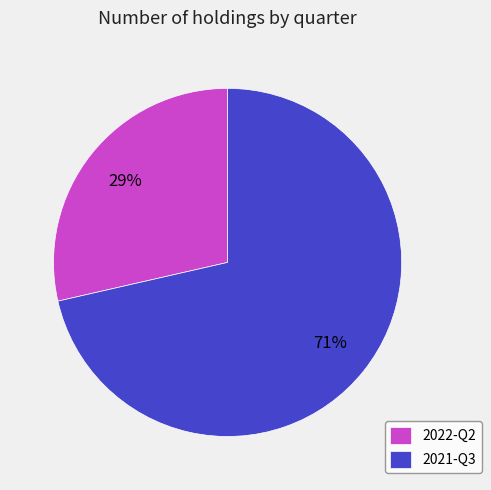

To the nearest percent, what percentage of the pie is 2022-Q2?

29%